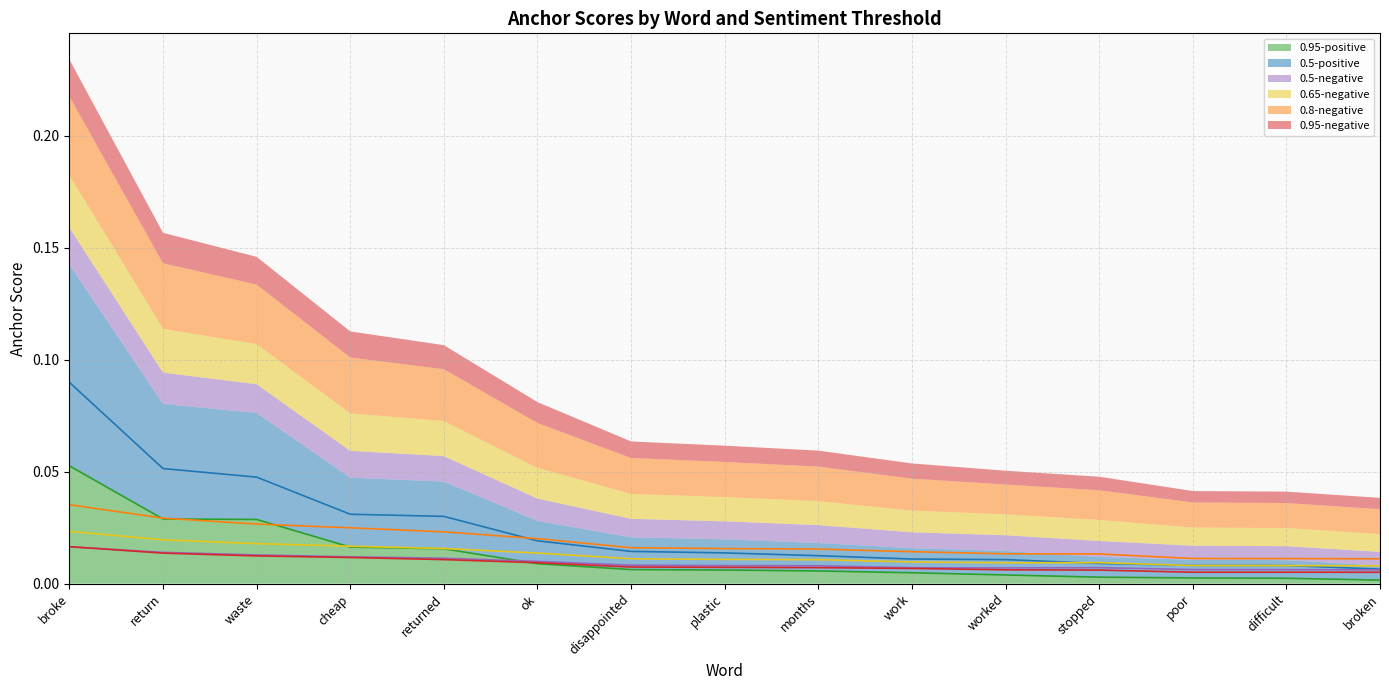

Between disappointed and poor, which series saw the biggest shift?

0.5-positive